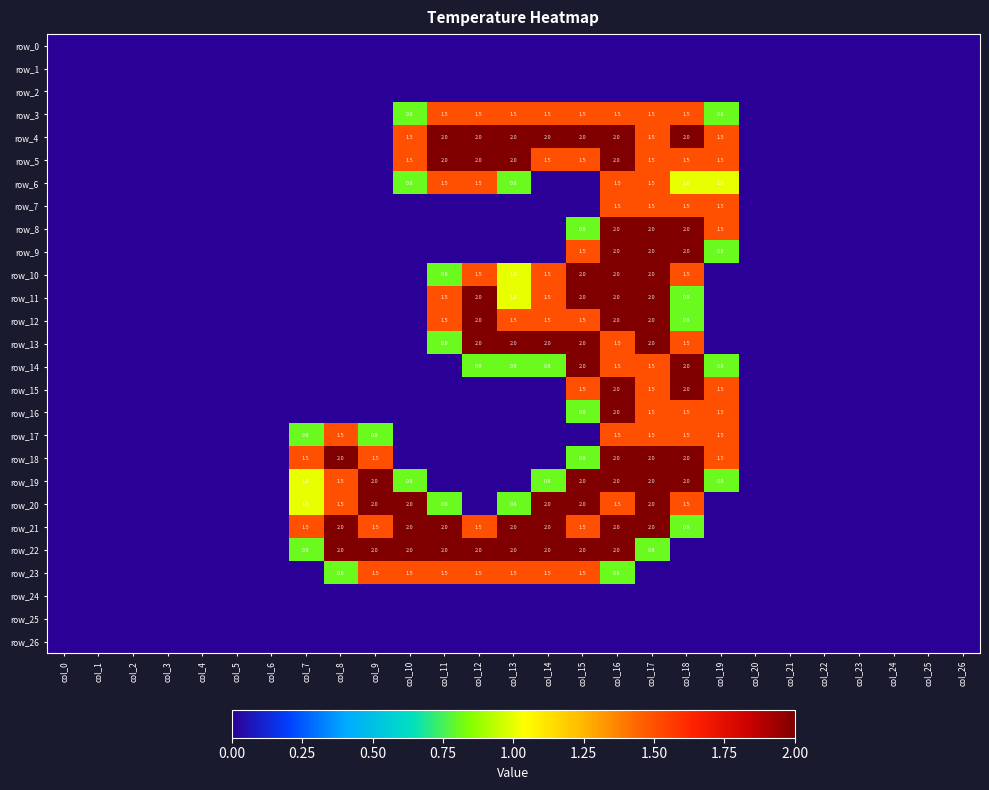

Rank the series at col_15 from lowest to highest value.

row_0, row_1, row_2, row_6, row_7, row_17, row_24, row_25, row_26, row_8, row_16, row_18, row_3, row_5, row_9, row_12, row_15, row_21, row_23, row_4, row_10, row_11, row_13, row_14, row_19, row_20, row_22